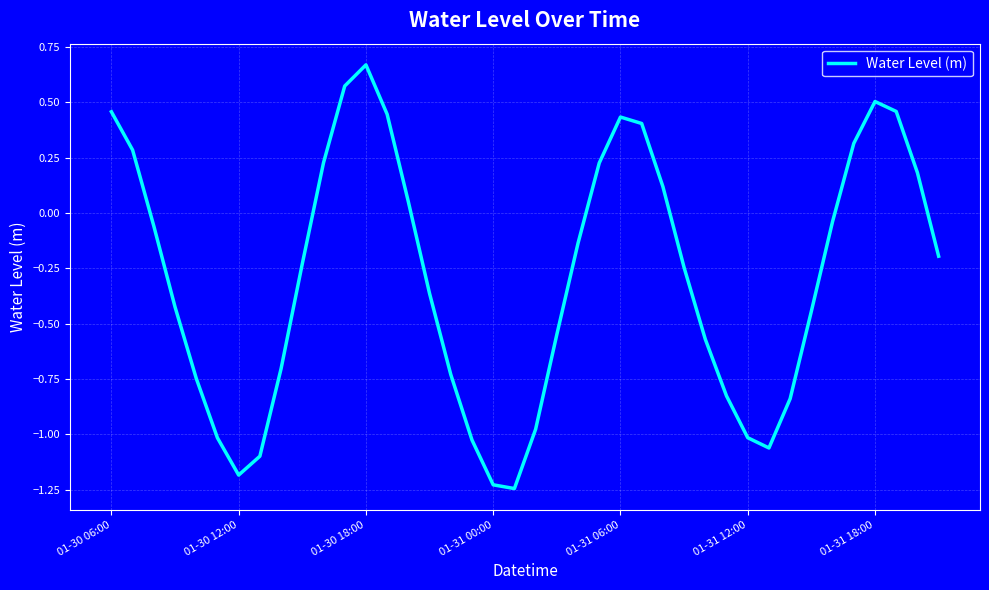

Does the chart display data point markers on the line(s)?

No